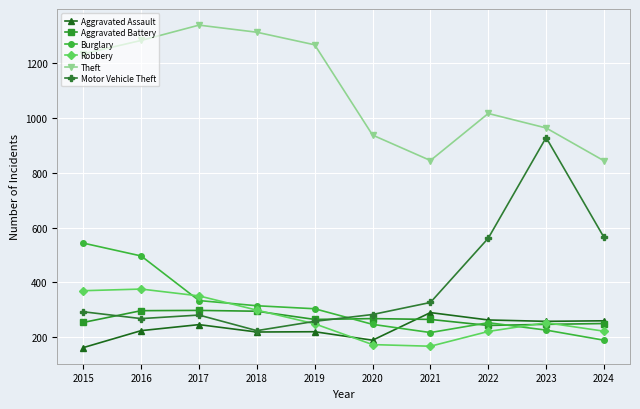

What is the total value across all series at 2015?

2853